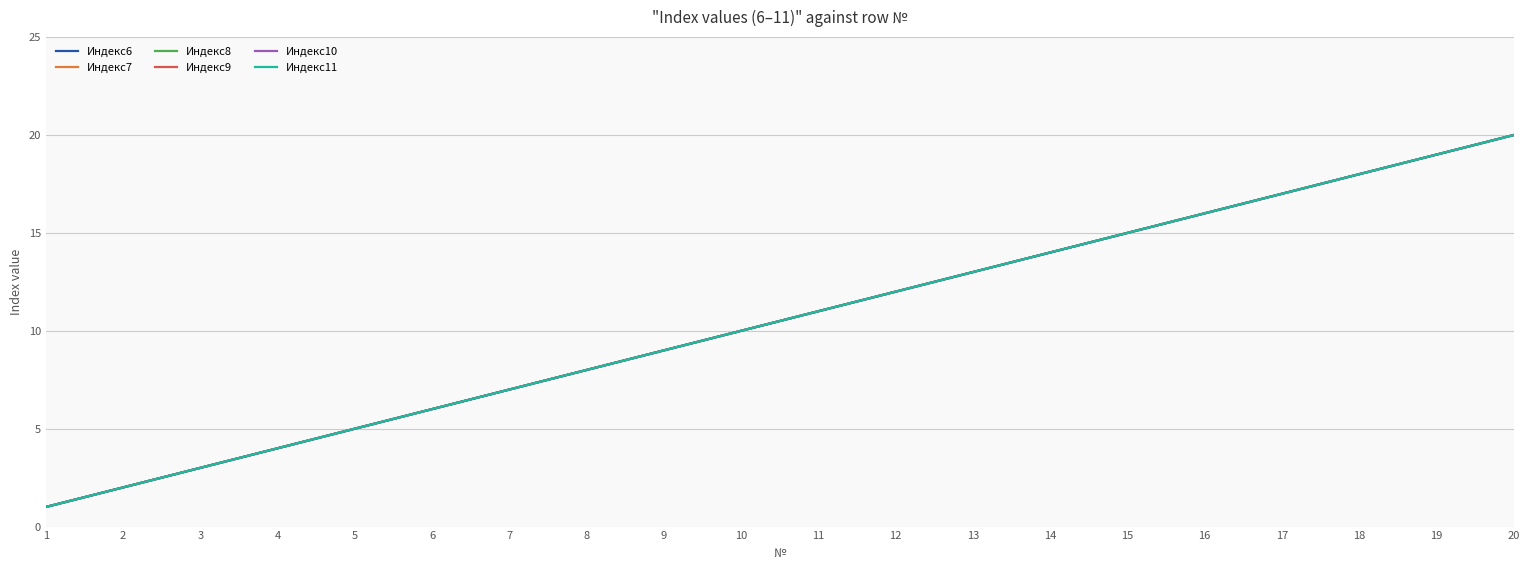

How many categories are shown in the chart?

20